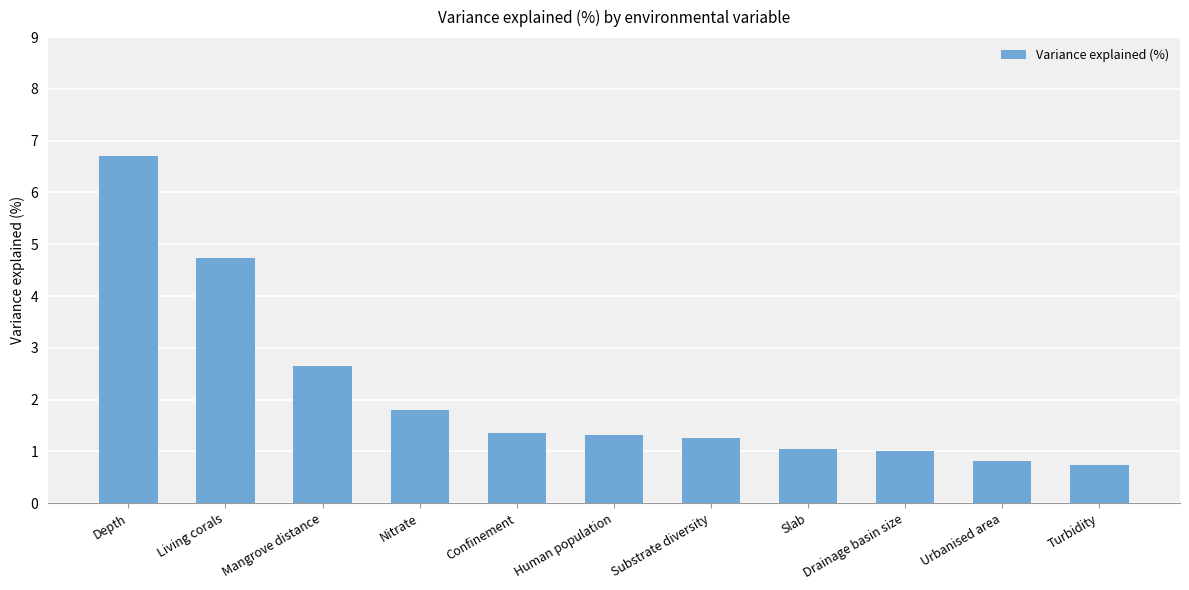

Which label corresponds to the largest value in the chart?

Depth